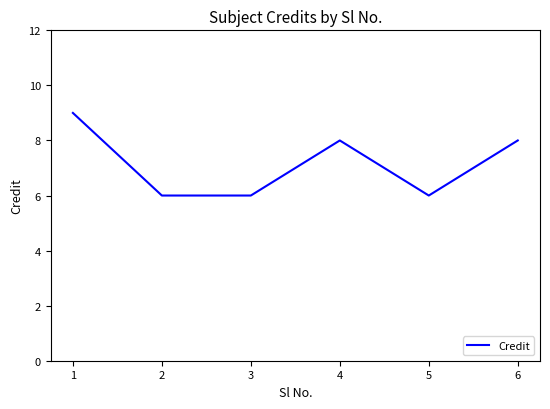

What is the greatest value displayed?

9